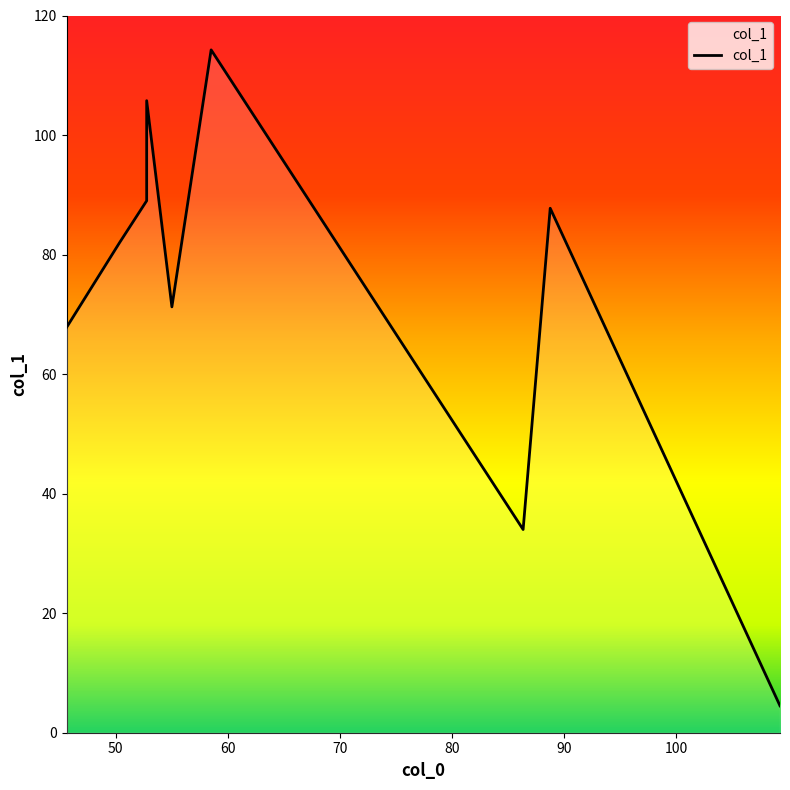

What is the difference between the second highest and second lowest values?

71.8